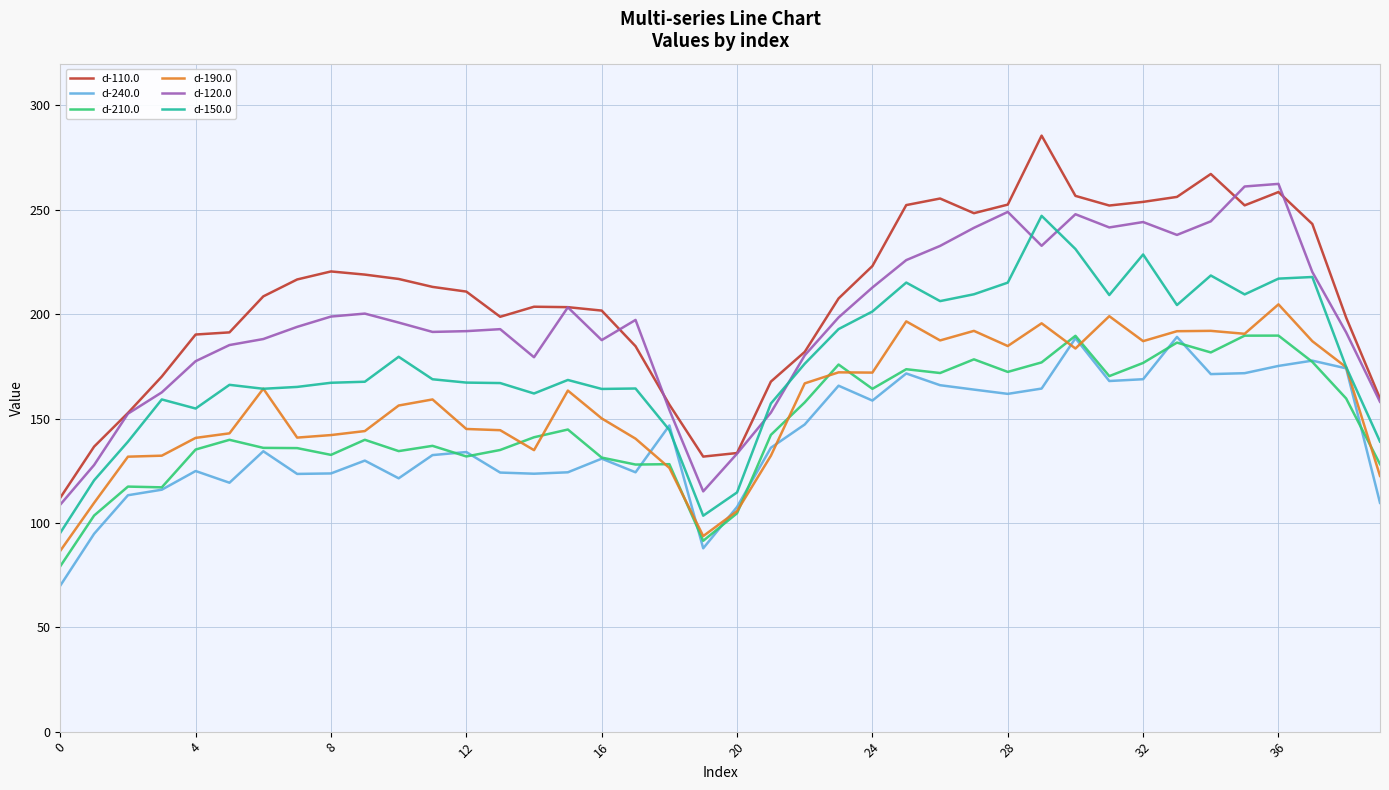

How many lines are shown in the chart?

6